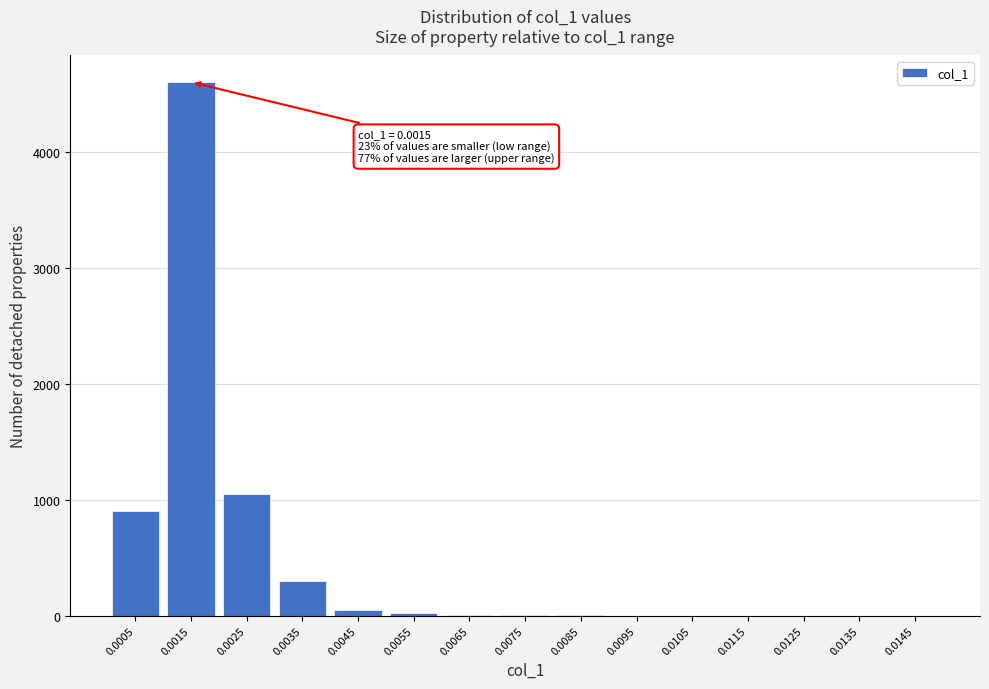

What is the sum of all values?

6938